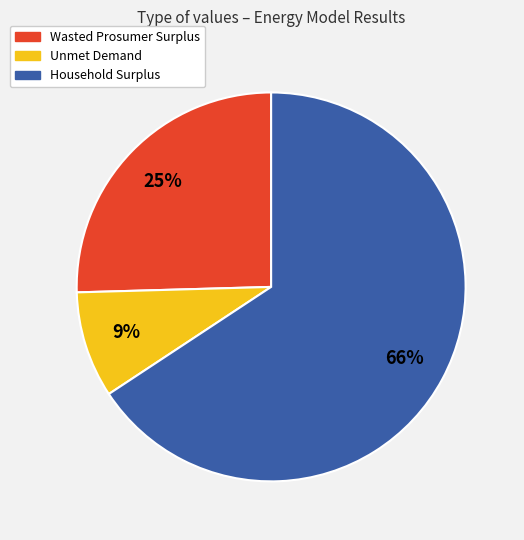

Which category has the biggest portion of the pie?

Household Surplus